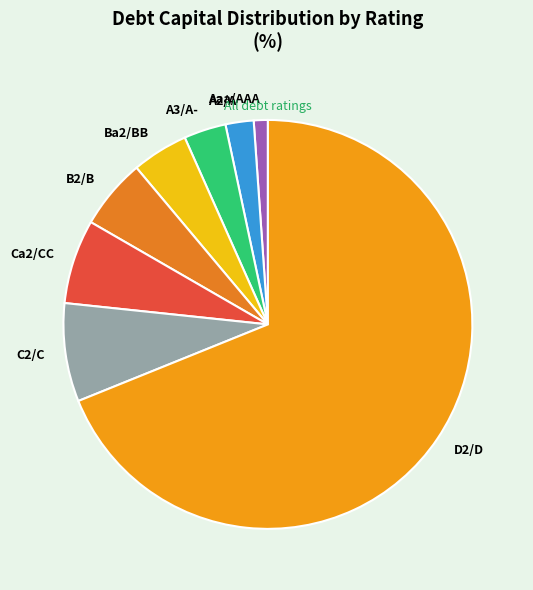

Rank the categories by value from lowest to highest.

Aaa/AAA, A2/A, A3/A-, Ba2/BB, B2/B, Ca2/CC, C2/C, D2/D